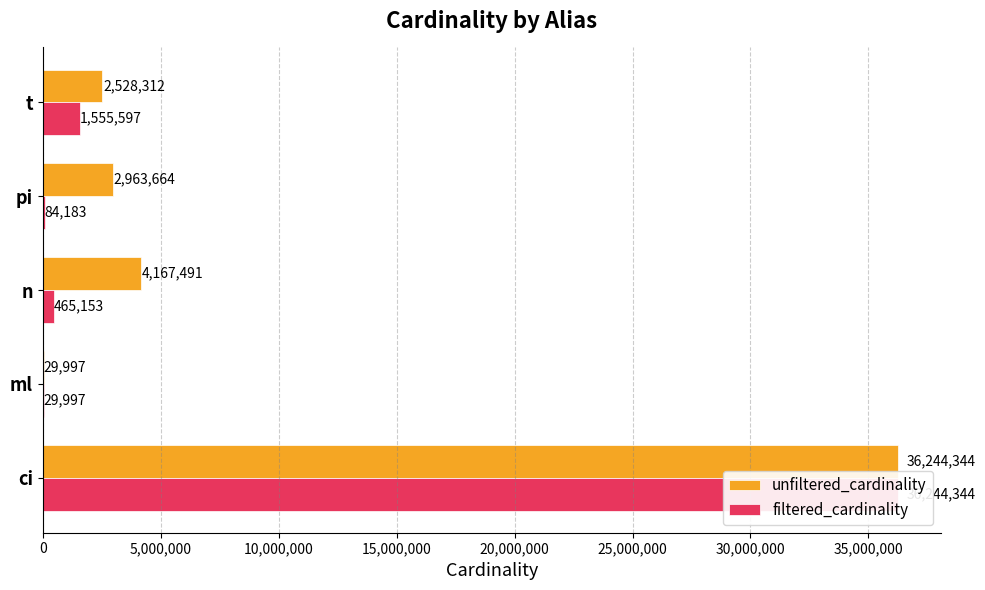

Rank the series by their maximum value, from lowest to highest.

unfiltered_cardinality, filtered_cardinality